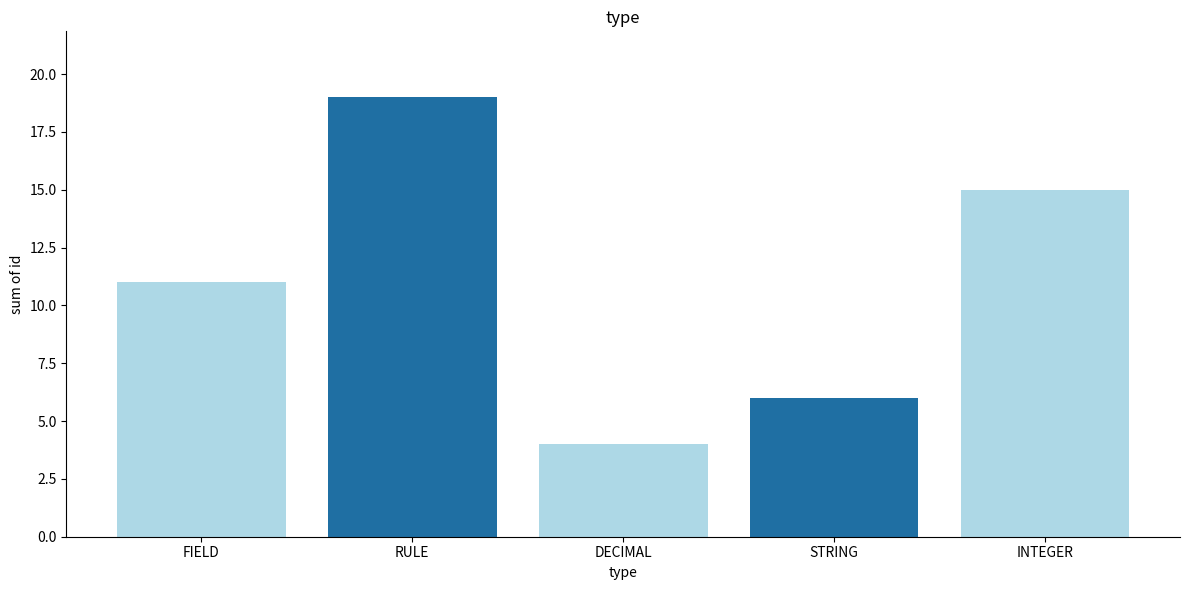

What is the ratio of the value at STRING to the value at DECIMAL?

1.5